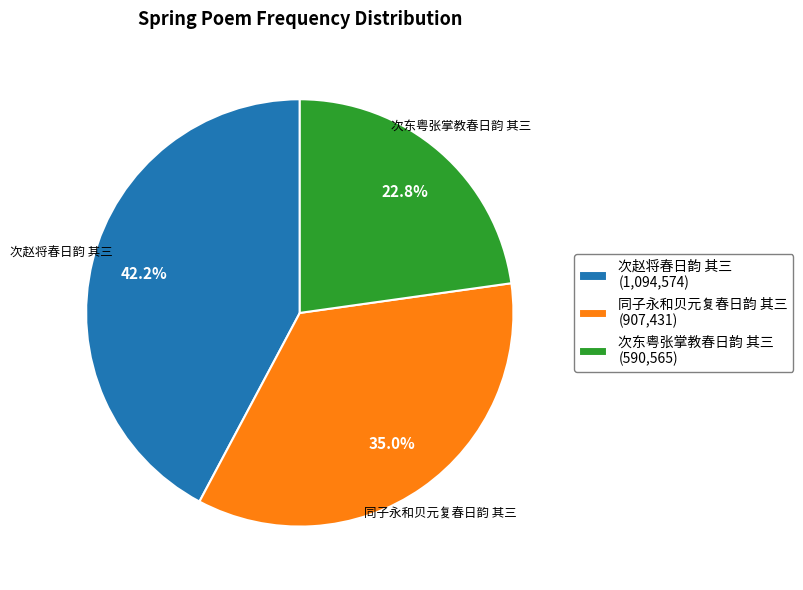

Does 次东粤张掌教春日韵 其三 account for over 50% of the chart?

No